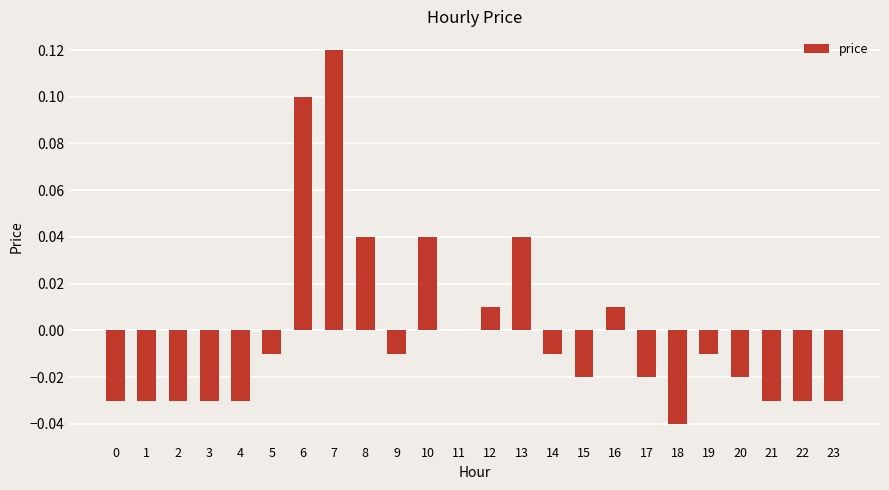

Where does the data first go above 0?

6